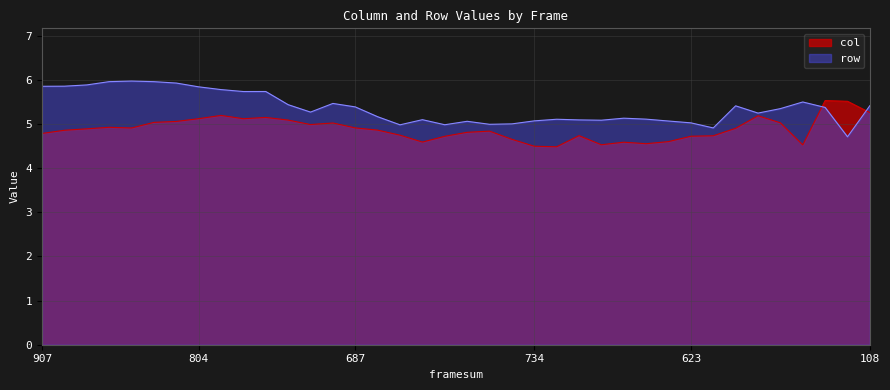

What is the difference between the maximum and minimum values in the row series?

1.3